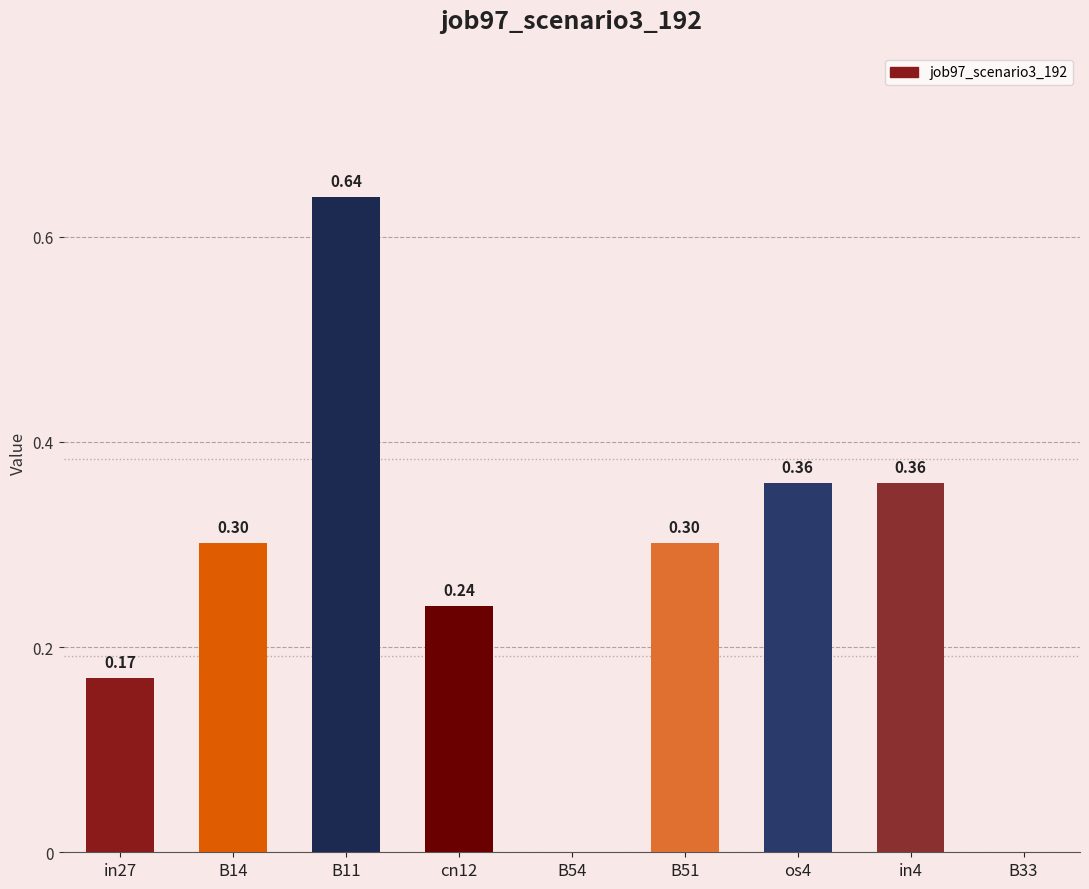

What is the sum of all values?

2.4